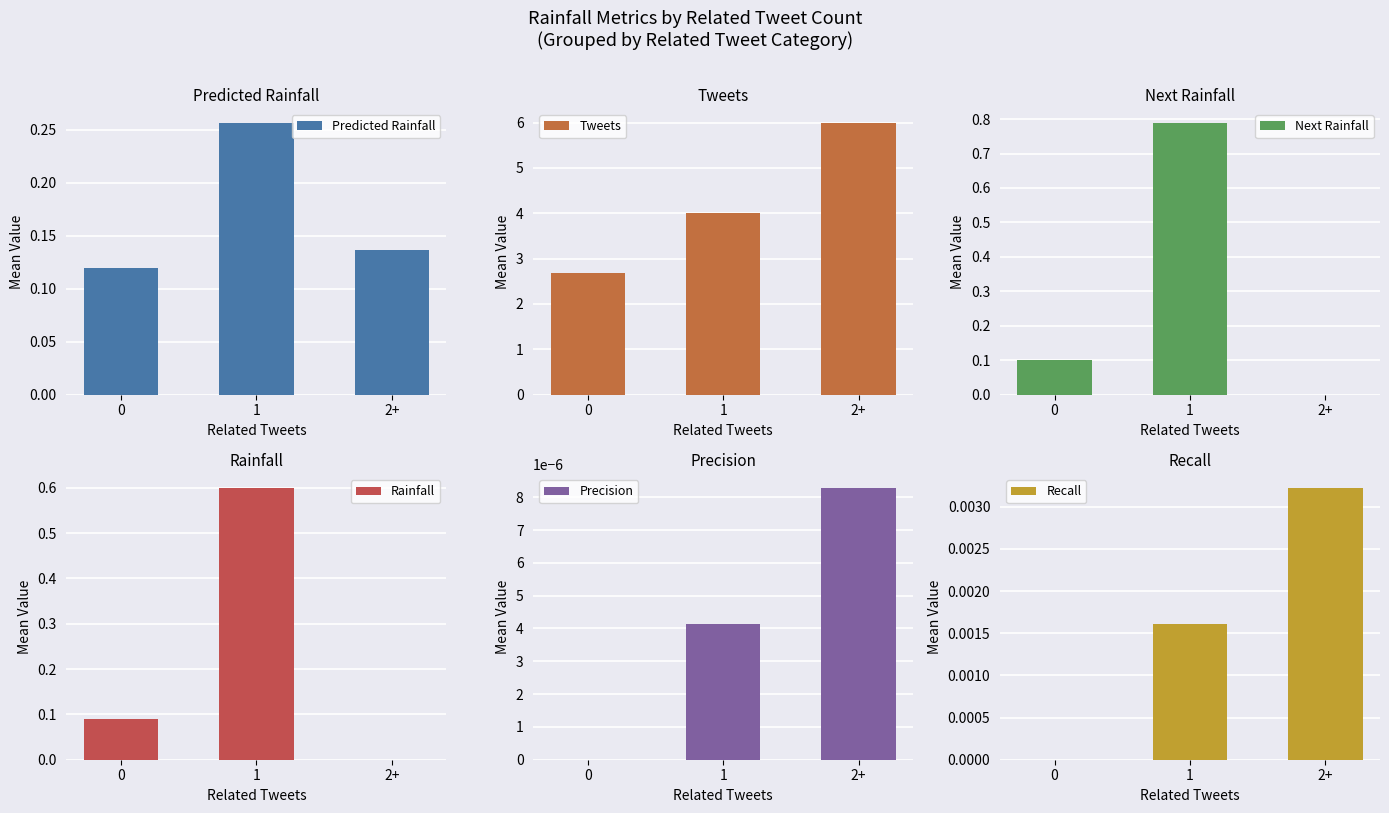

Is it true that Predicted Rainfall equals 0.2 at 0?

False